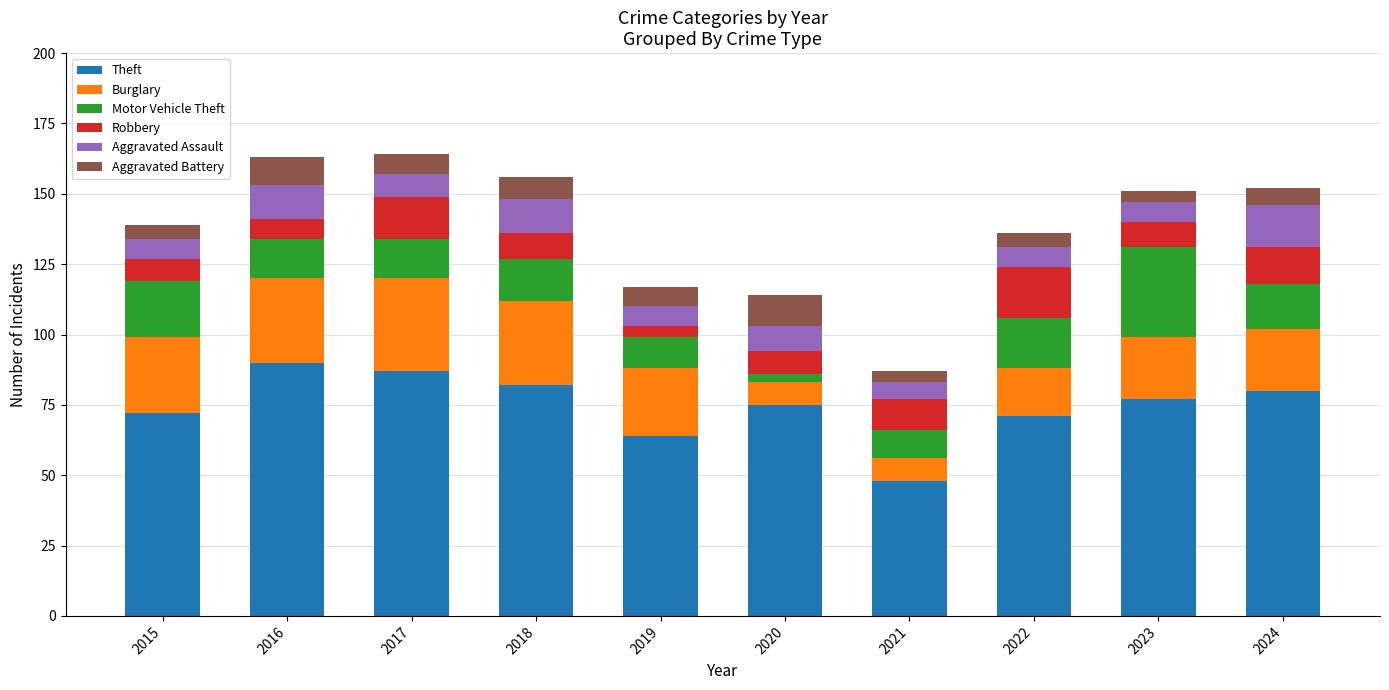

Is it true that Theft equals 72 at 2015?

True